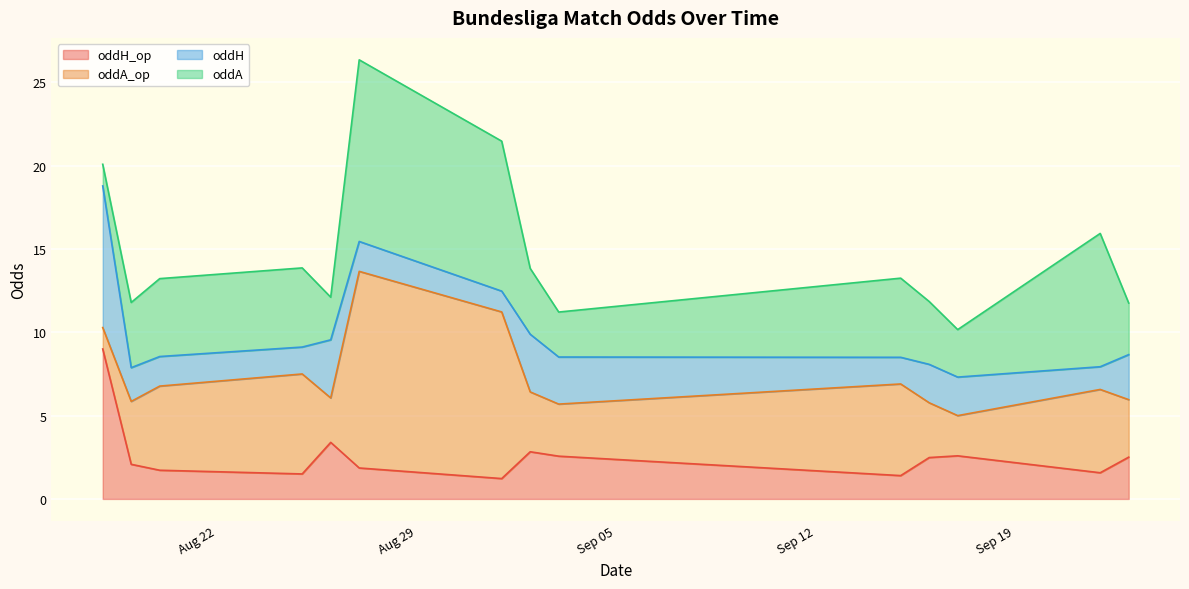

Does the chart display data point markers on the line(s)?

No